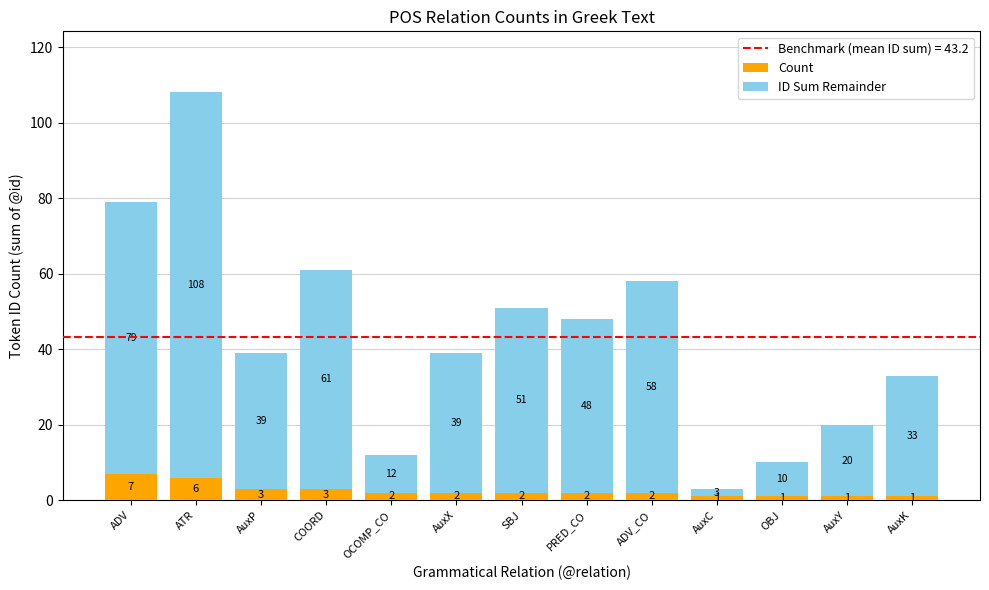

What is the sum of the Count values at AuxY and PRED_CO?

3